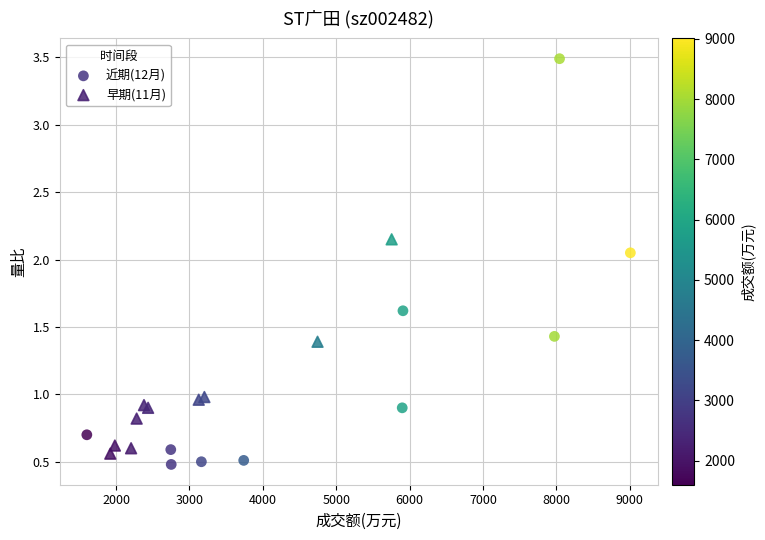

Which series contains the highest Y value?

近期(12月)